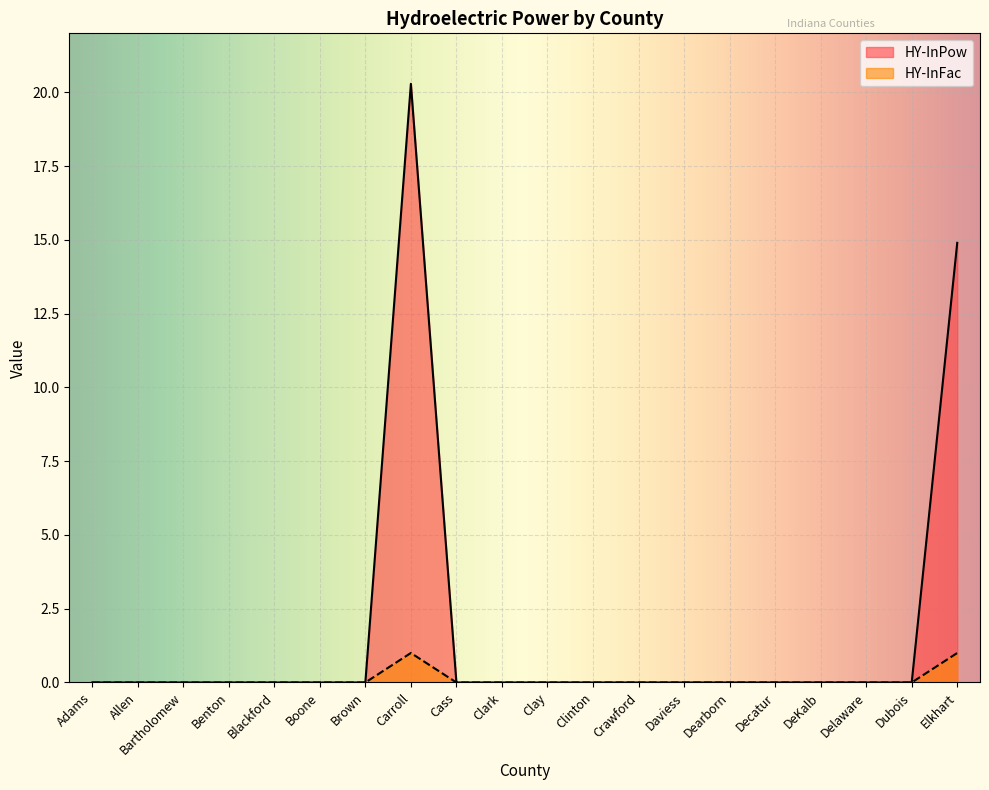

Reading left to right, extract all data points from this chart.

HY-InPow: 0.0	0.0	0.0	0.0	0.0	0.0	0.0	20.3	0.0	0.0	0.0	0.0	0.0	0.0	0.0	0.0	0.0	0.0	0.0	14.9
HY-InFac: 0.0	0.0	0.0	0.0	0.0	0.0	0.0	1.0	0.0	0.0	0.0	0.0	0.0	0.0	0.0	0.0	0.0	0.0	0.0	1.0